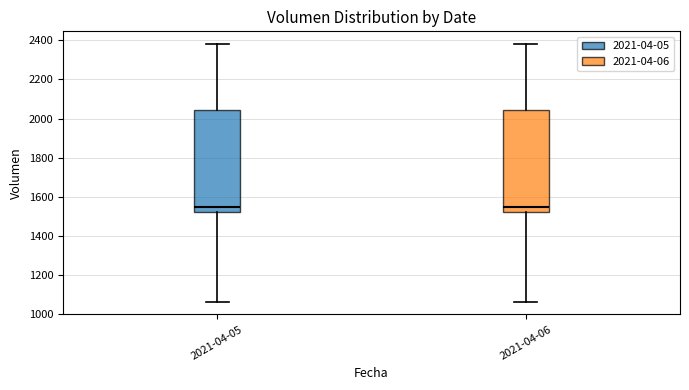

Reading left to right, read every box against the y-axis: the position of its median line, the range the box covers, and the ends of its whiskers. The values are not printed on the chart, so give them approximately, as read against the axis.

2021-04-05: median 1540, box 1520 to 2040, whiskers 1060 to 2380
2021-04-06: median 1540, box 1520 to 2040, whiskers 1060 to 2380